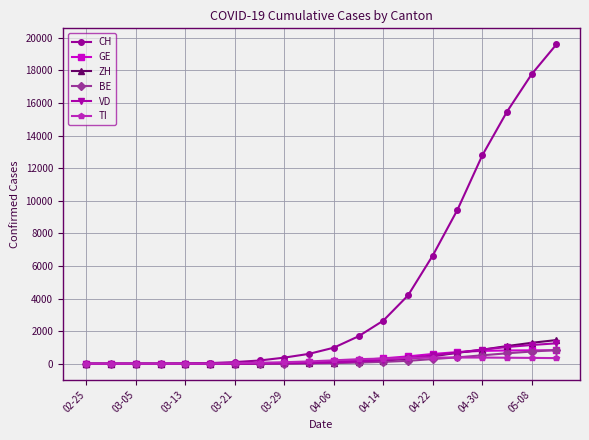

What is the difference between the maximum and minimum values in the CH series?

19606